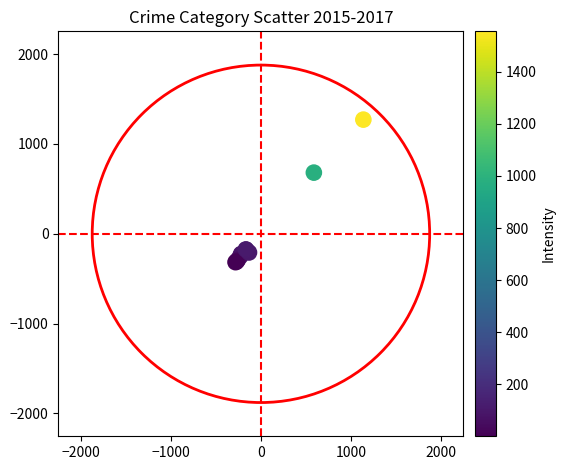

What Y value in the scatter plot is closest to 477?

681.2